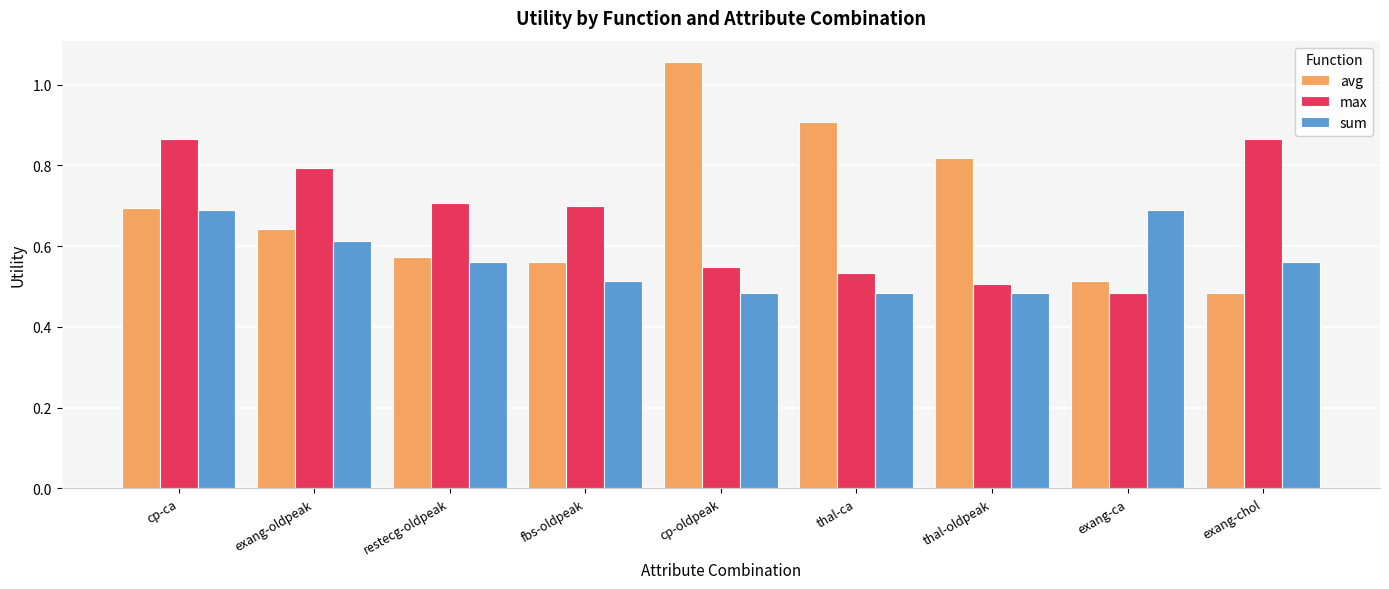

At which category is the sum across all series the highest?

cp-ca